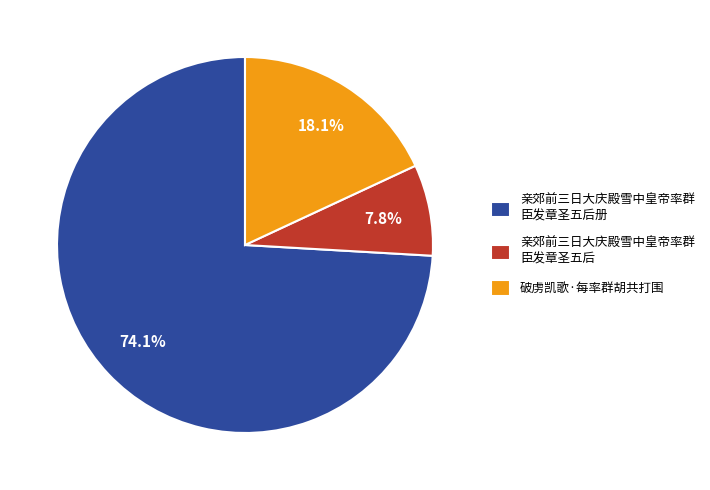

Is there a majority slice in this chart?

Yes